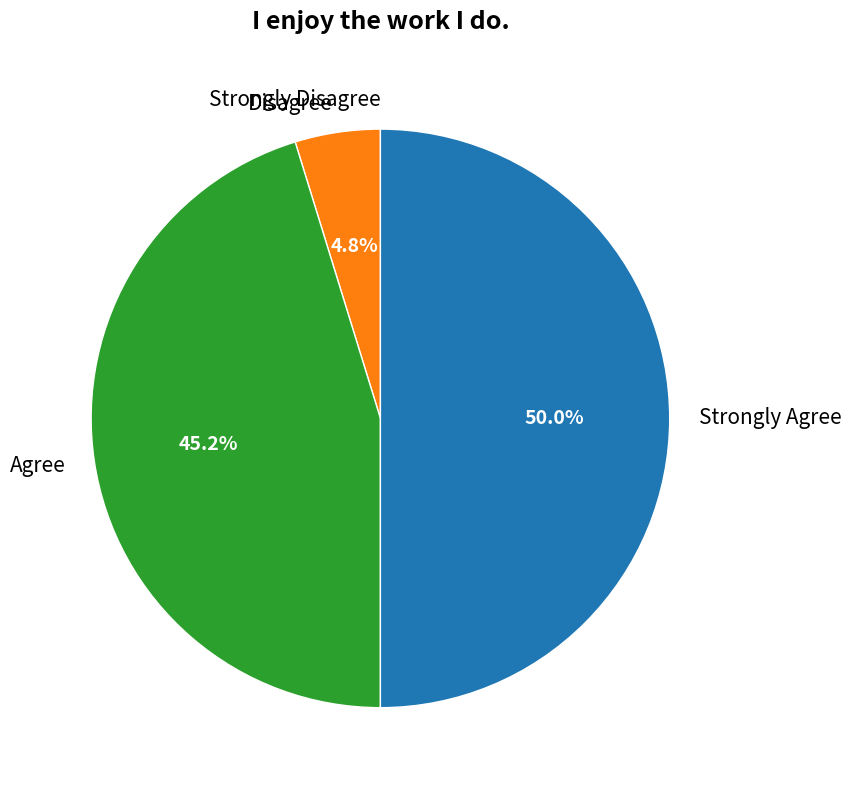

To the nearest percent, what is the difference between the largest and smallest slice percentages?

50%